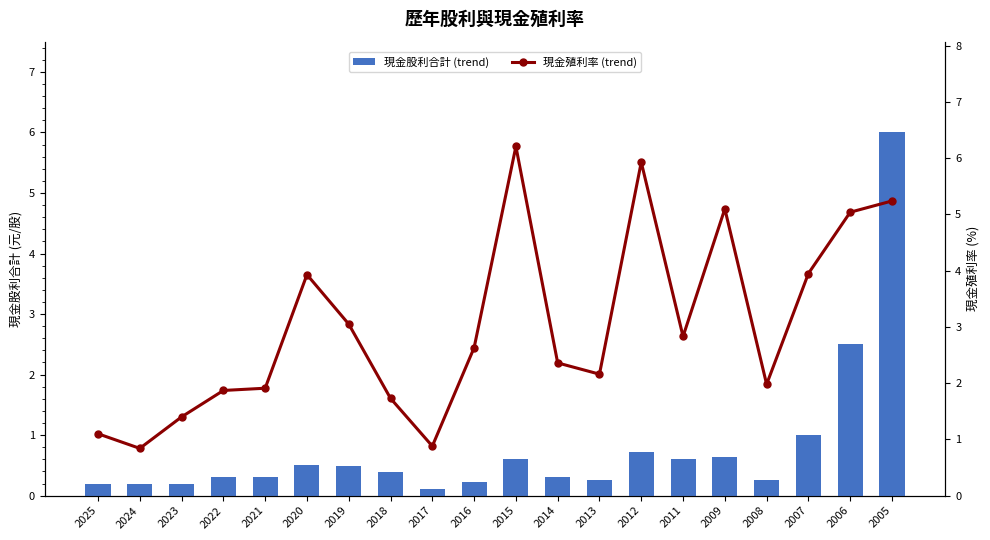

Is the value of 現金股利合計 (trend) at 2008 greater than the value of 現金殖利率 (trend) at 2024?

No